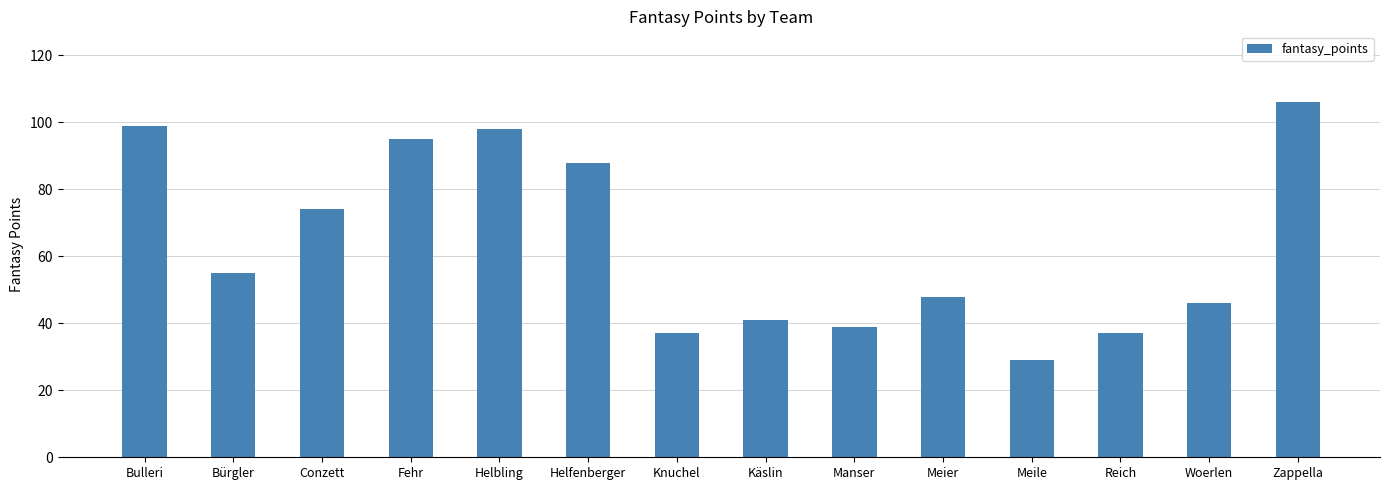

Where does the data first go above 55?

Bulleri